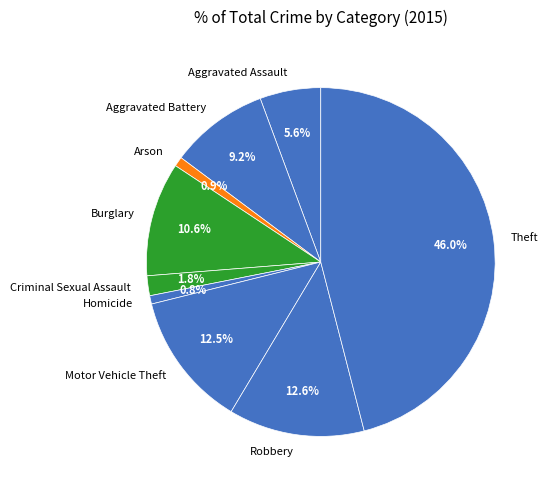

To the nearest percent, what percentage of the pie is Homicide?

1%